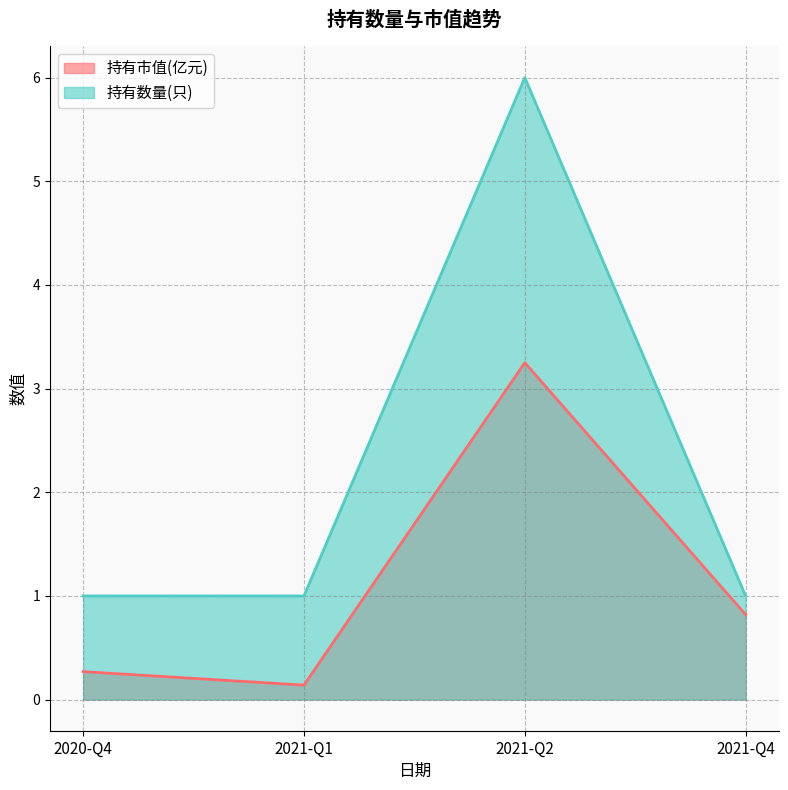

Is the value of 持有市值(亿元) at 2021-Q1 greater than the value of 持有数量(只) at 2020-Q4?

No